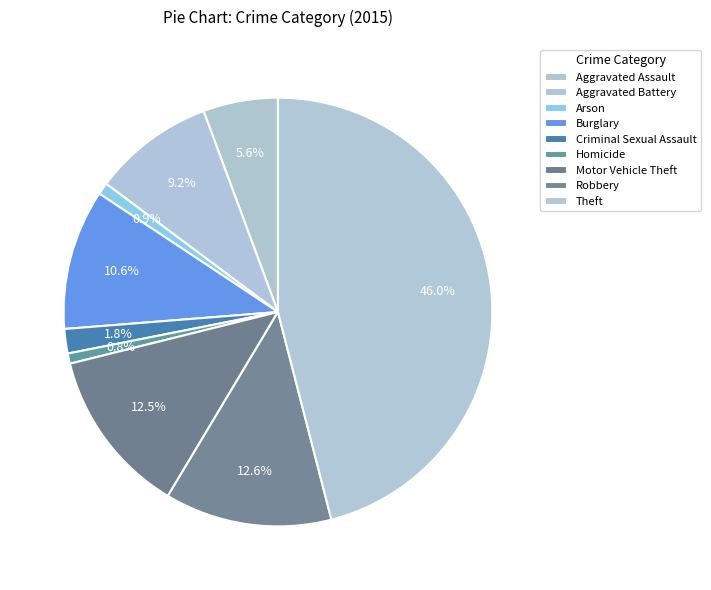

Do Aggravated Assault and Homicide together represent more than half of the pie?

No